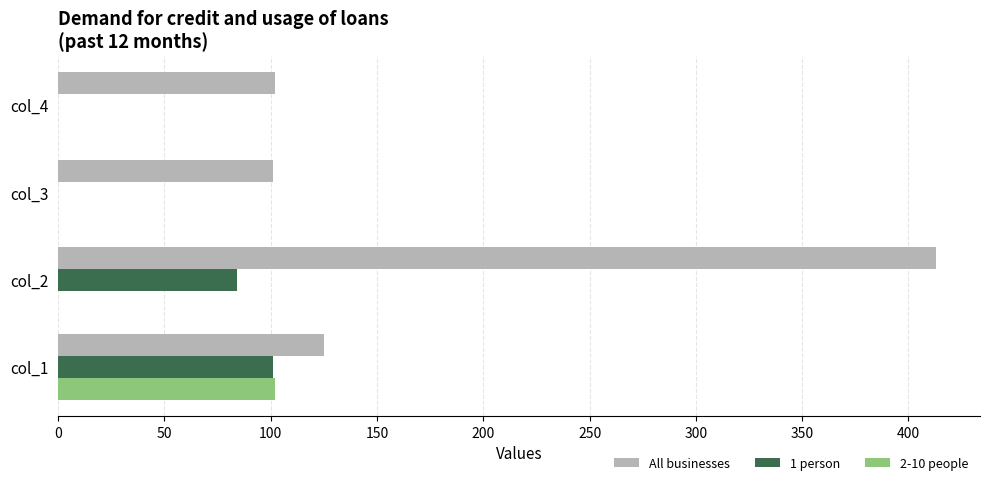

At which category is the sum across all series the highest?

col_2